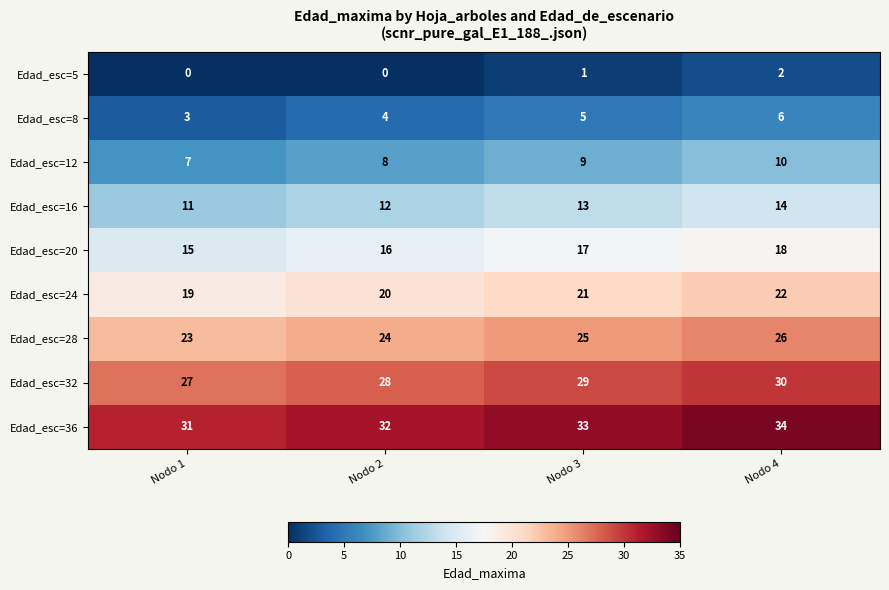

How many Edad_esc=12 values are between 8 and 10?

3